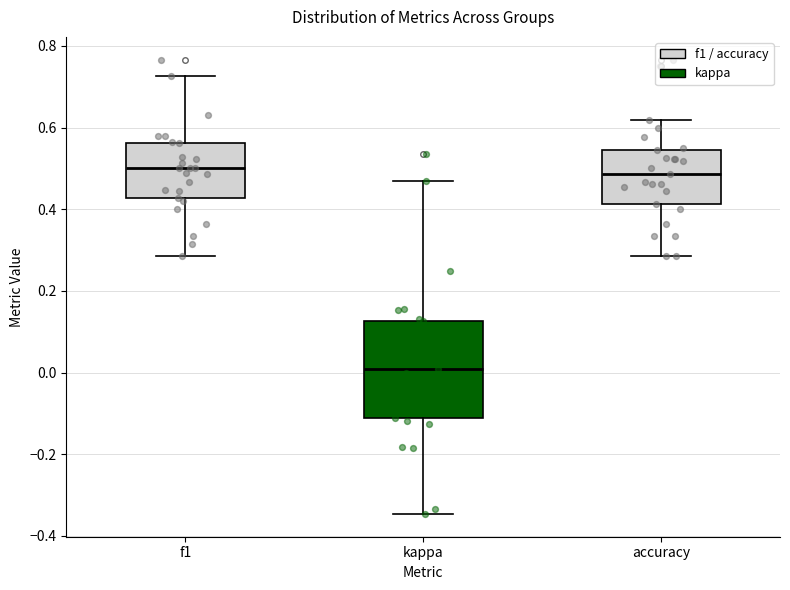

Where does the lower whisker of the box for accuracy end on the y-axis? The values are not printed on the chart, so give them approximately, as read against the axis.

0.28